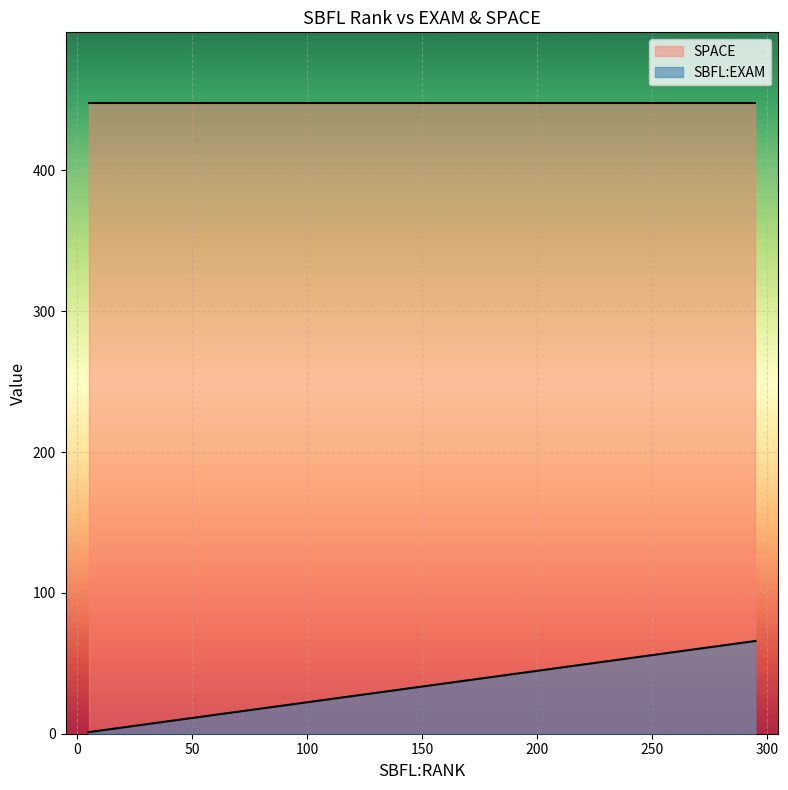

Which series changed the most between 258 and 71?

SBFL:EXAM